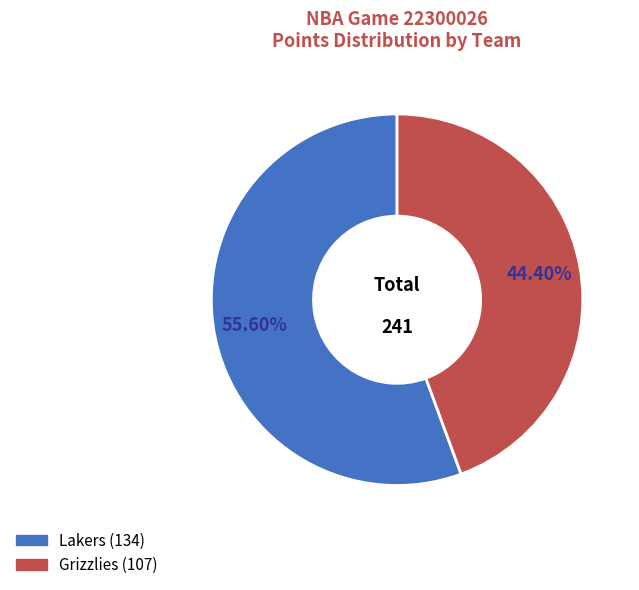

Does Grizzlies represent more than half of the total?

No